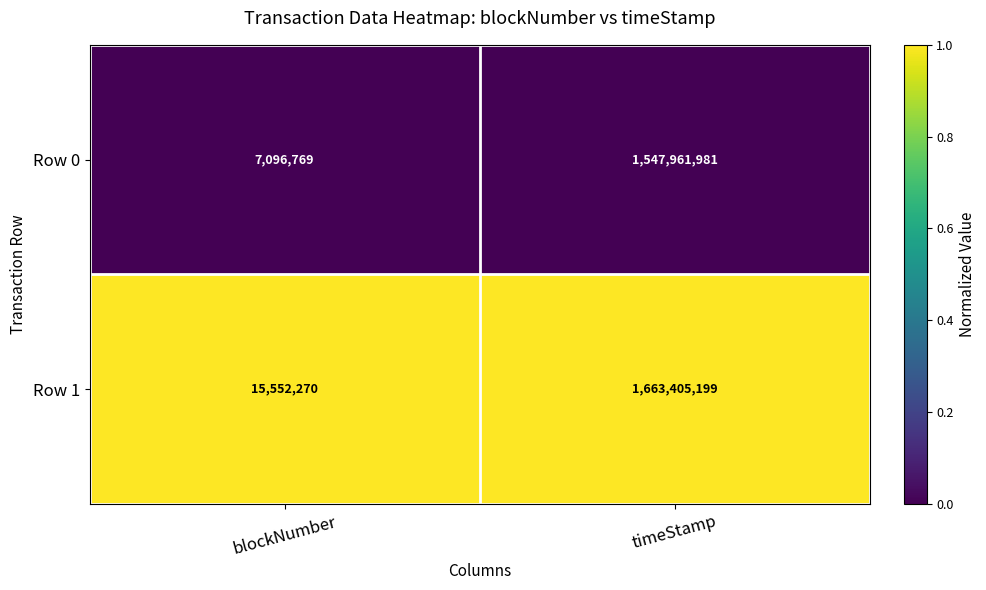

Reading left to right, transcribe all the data shown in this chart.

Row 0: blockNumber=7096769	timeStamp=1547961981
Row 1: blockNumber=15552270	timeStamp=1663405199